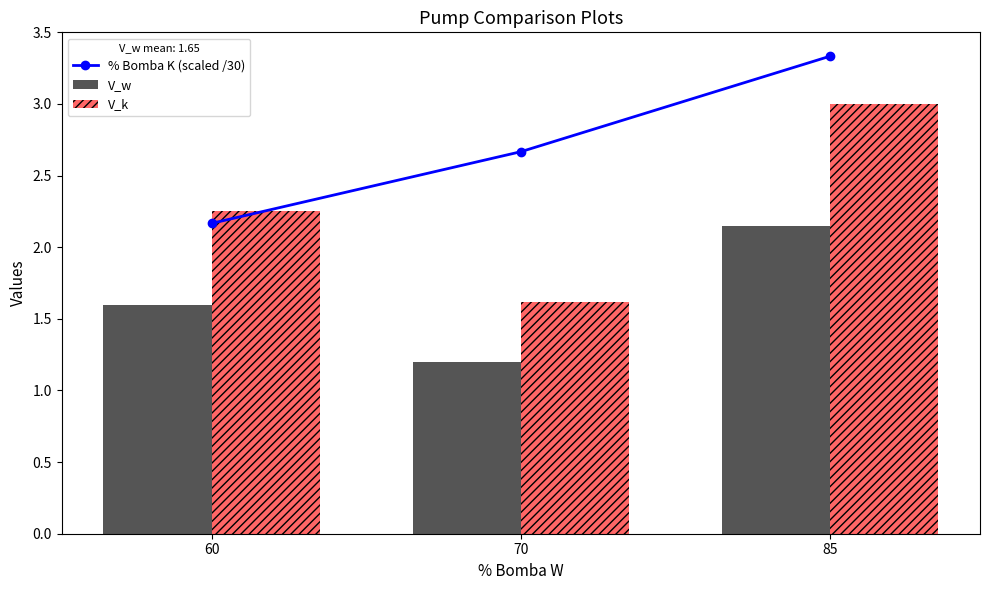

At which category is the sum across all series the highest?

85